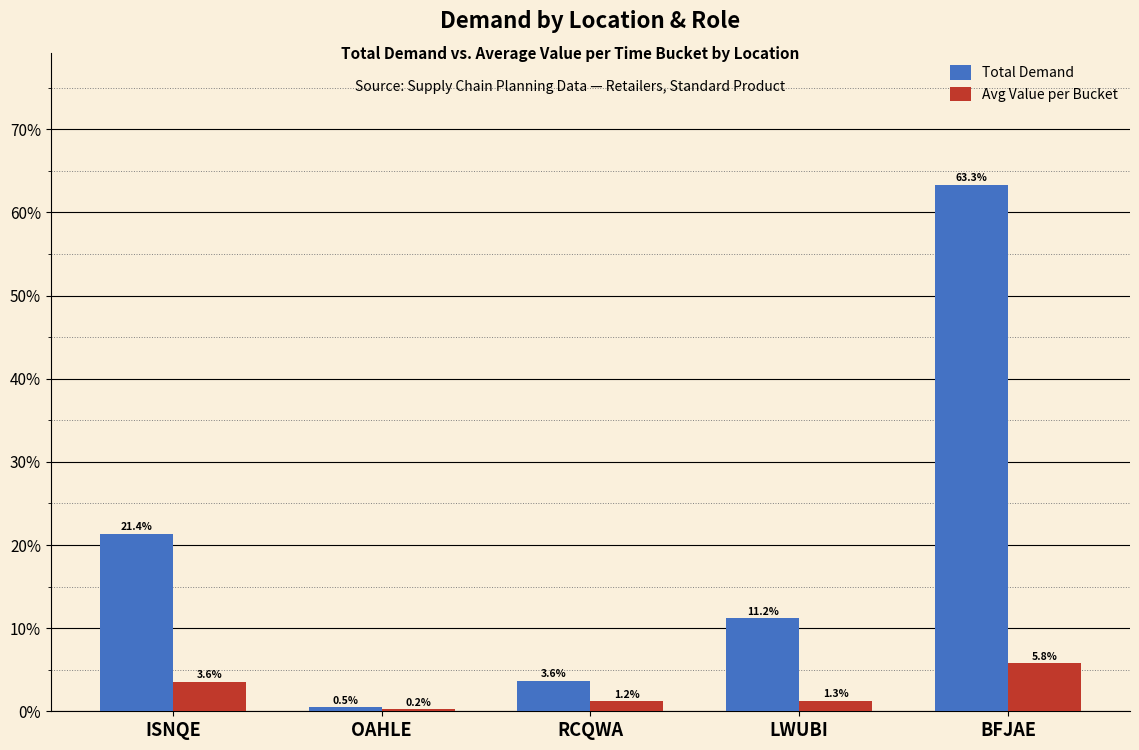

What value does the Avg Value per Bucket series have at ISNQE?

3.6